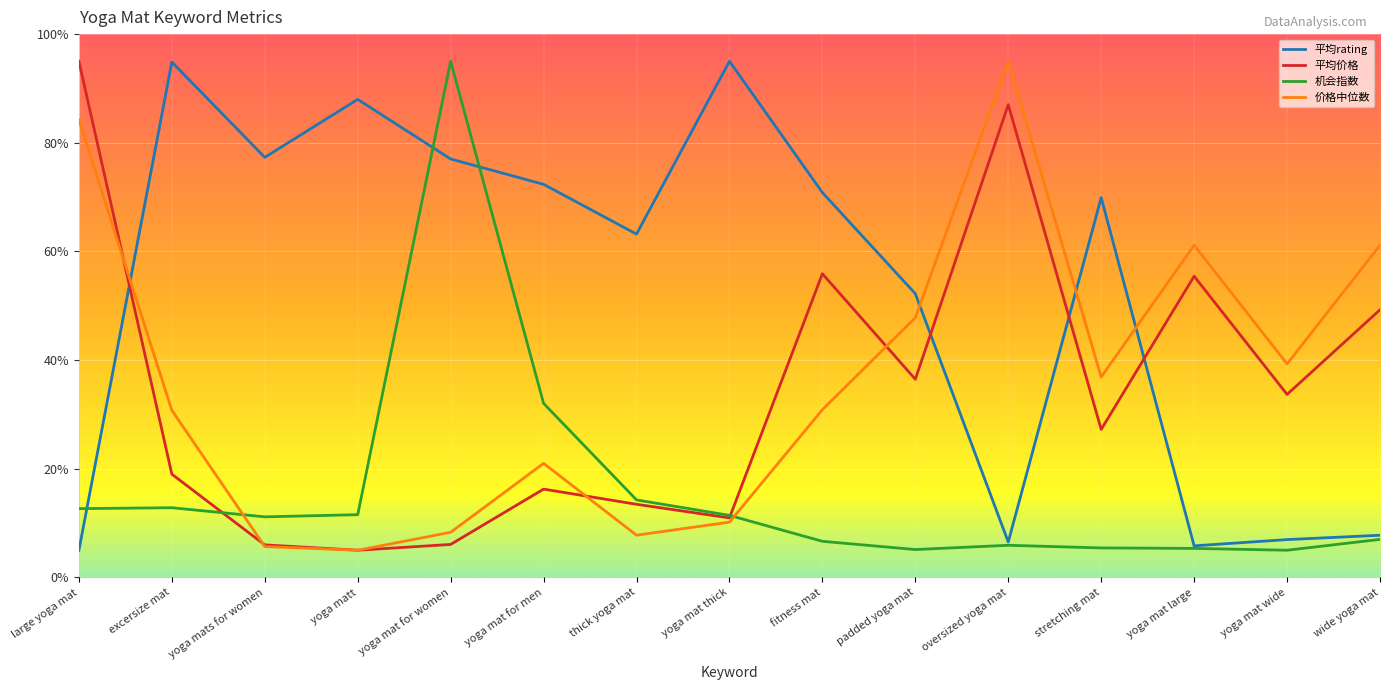

Where does the 平均rating series first go above 69?

excersize mat